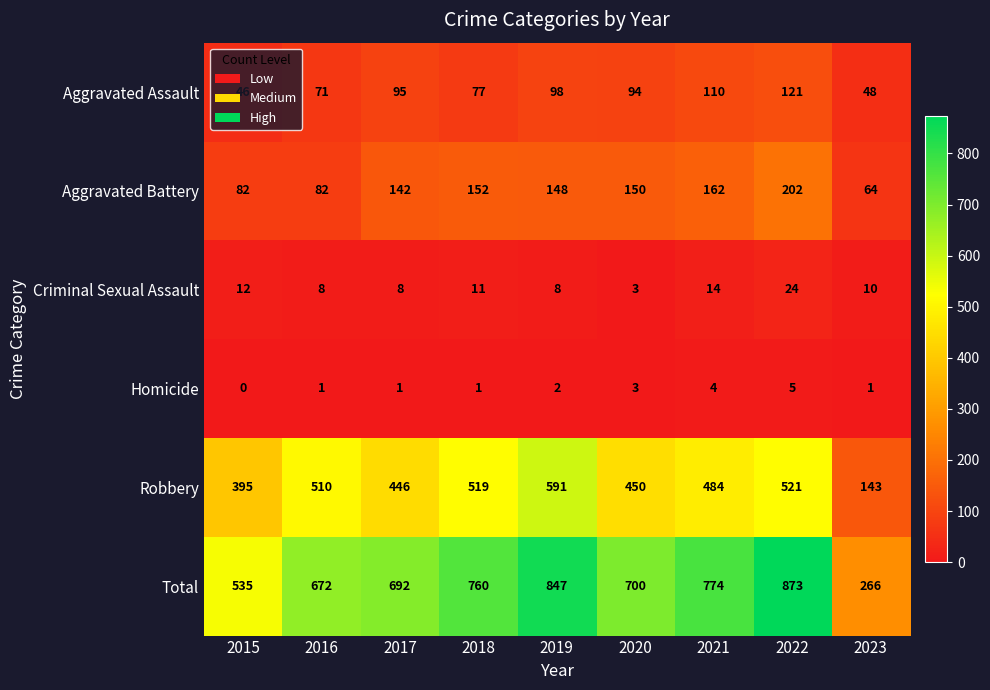

At which category is the sum across all series the highest?

2022